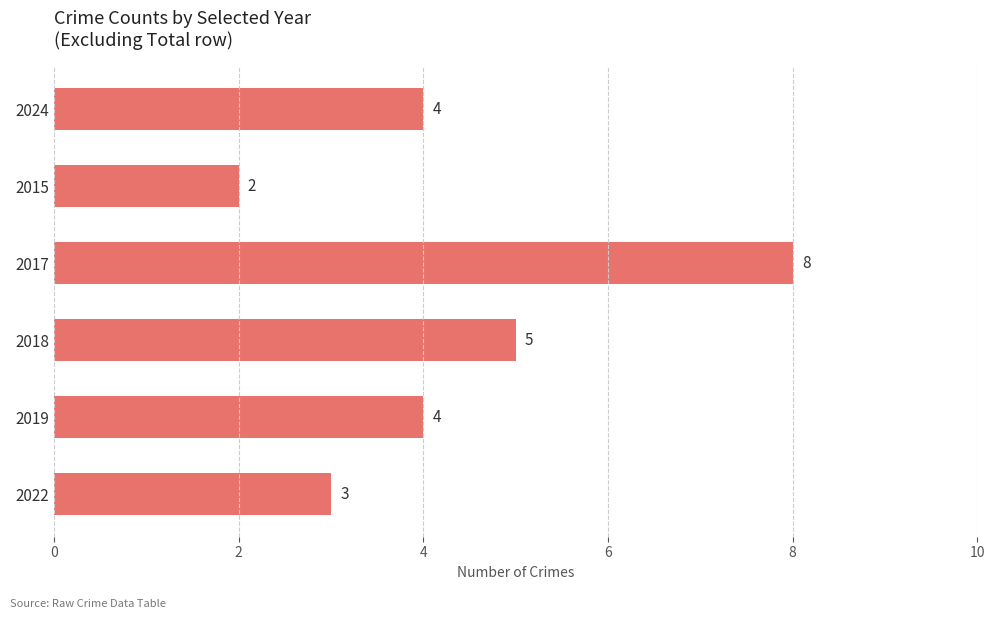

The value at 2022 is 3. True or false?

True